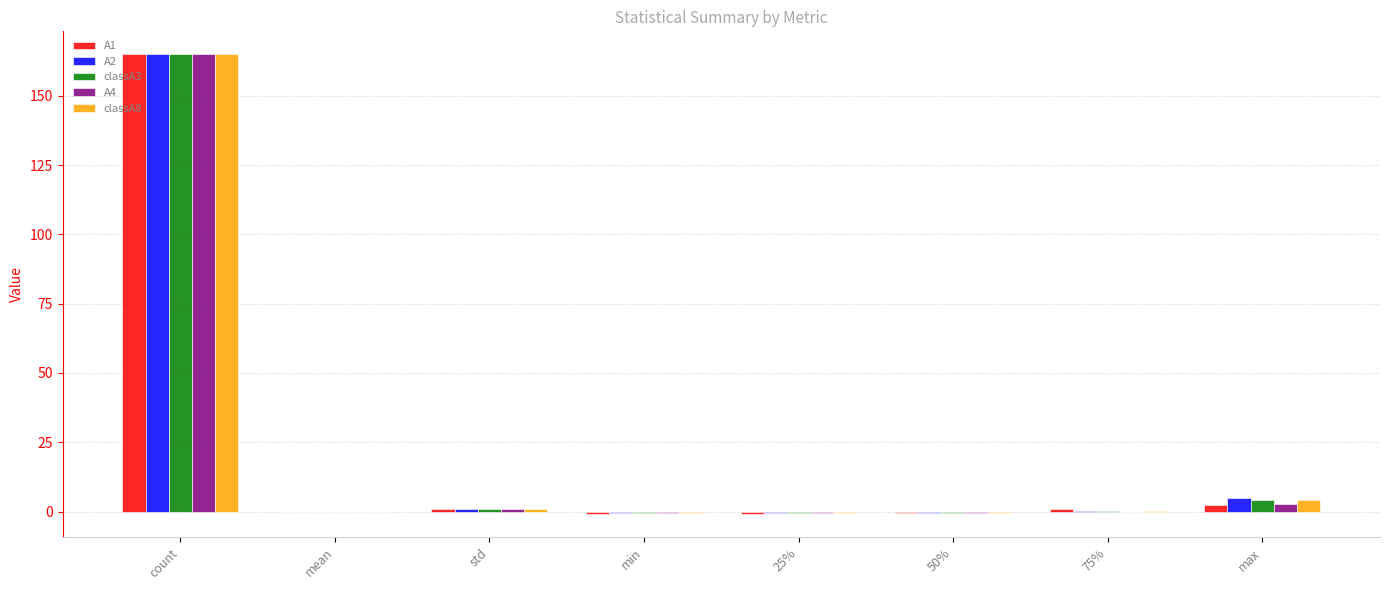

Is the value of A1 at 25% greater than the value of A2 at count?

No